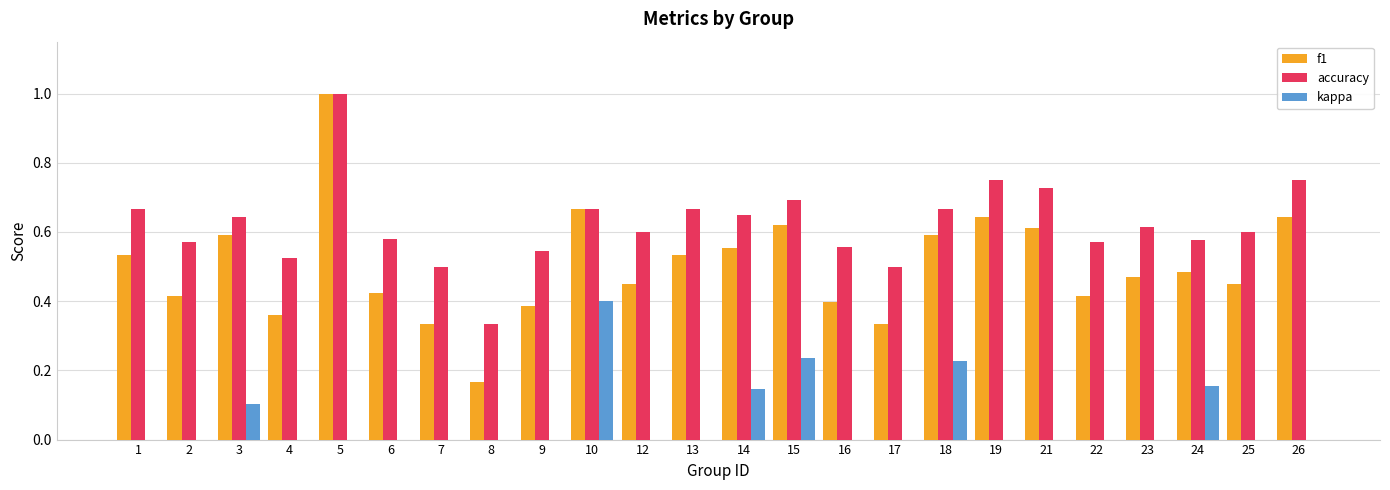

How many f1 values are between 0 and 1?

24